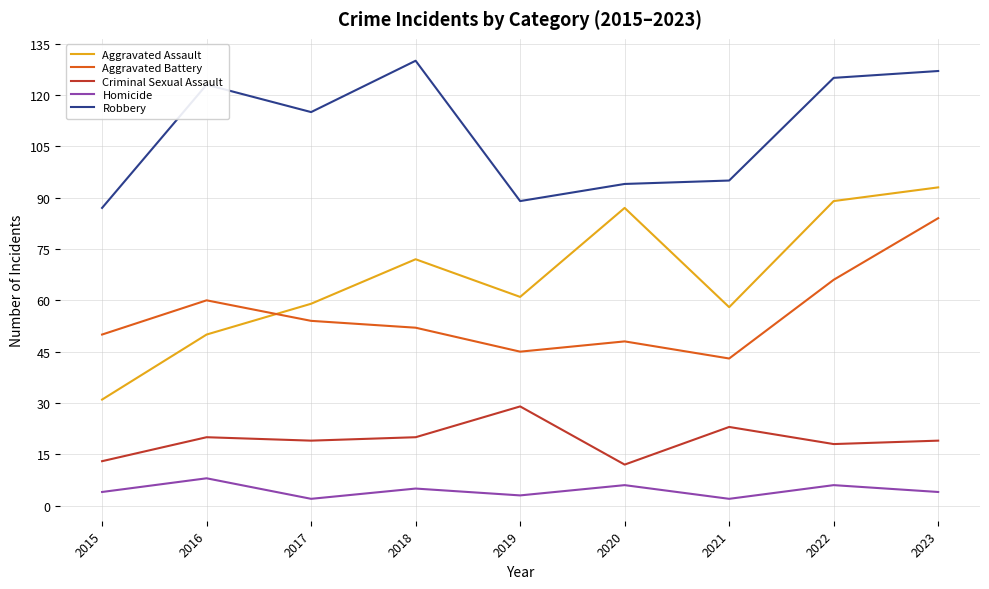

Which series has the largest range (max minus min)?

Aggravated Assault